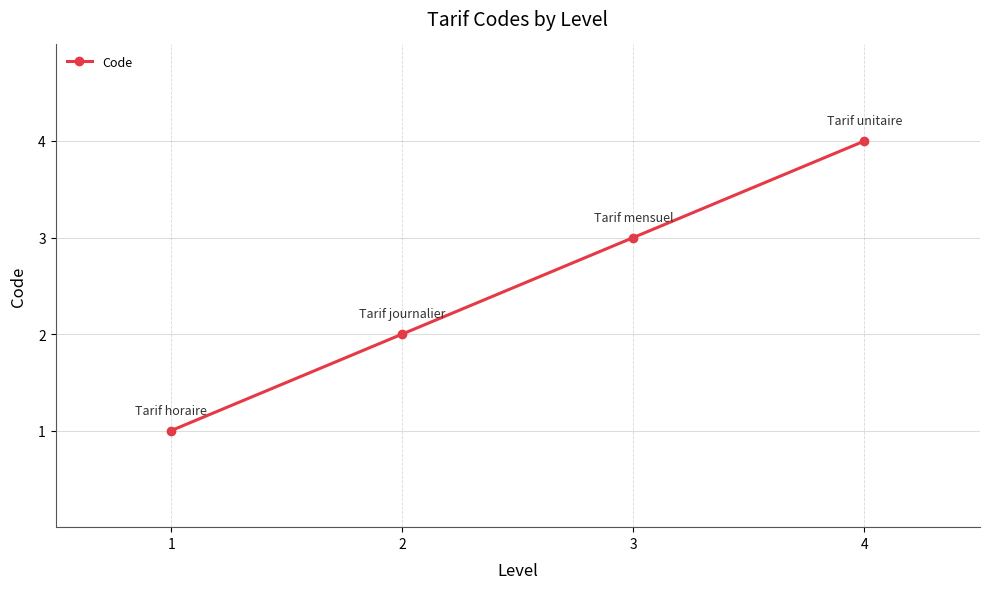

How many lines are shown in the chart?

1